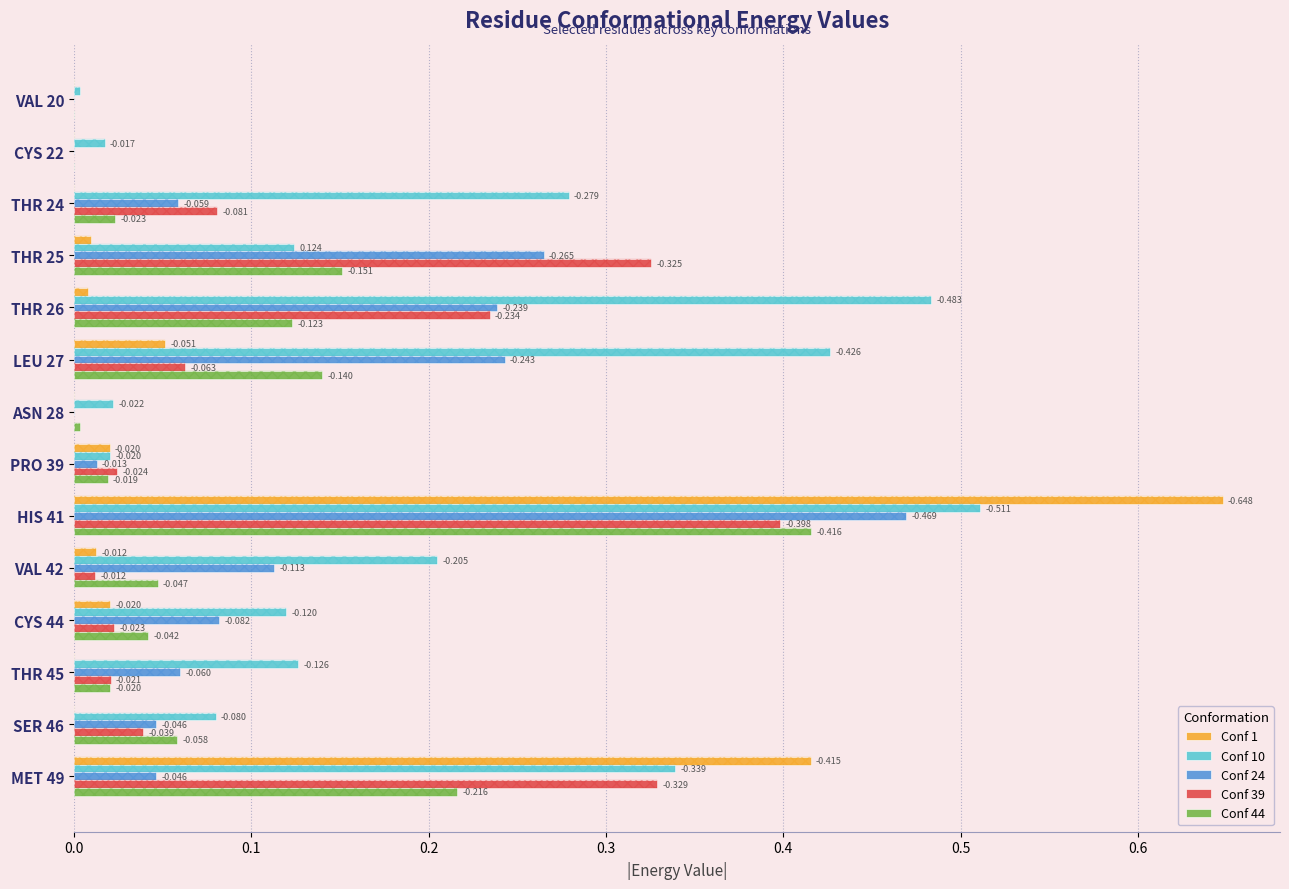

What is the difference between the second highest and second lowest values in the Conf 1 series?

0.4